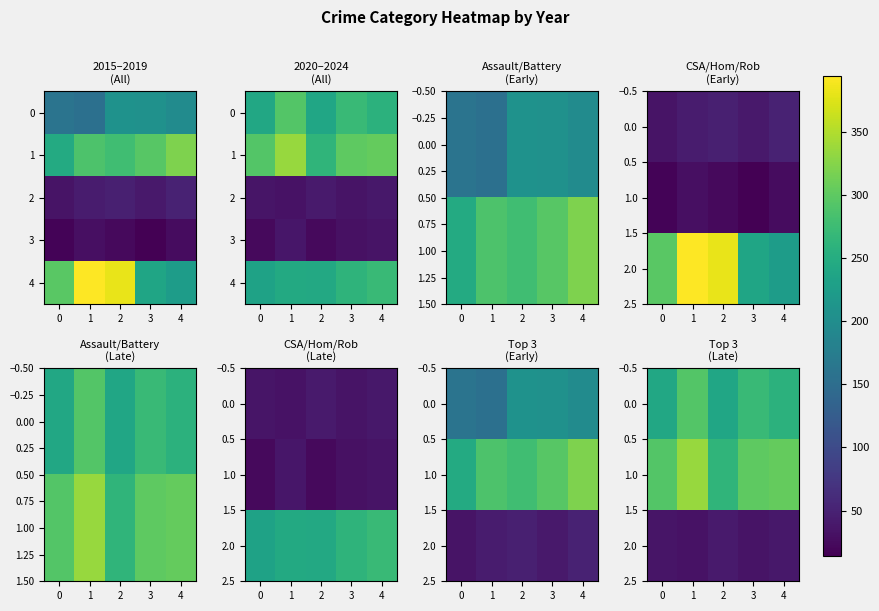

Rank the series at 3 from lowest to highest value.

3, 2.0, 4, 0.0, 1.0